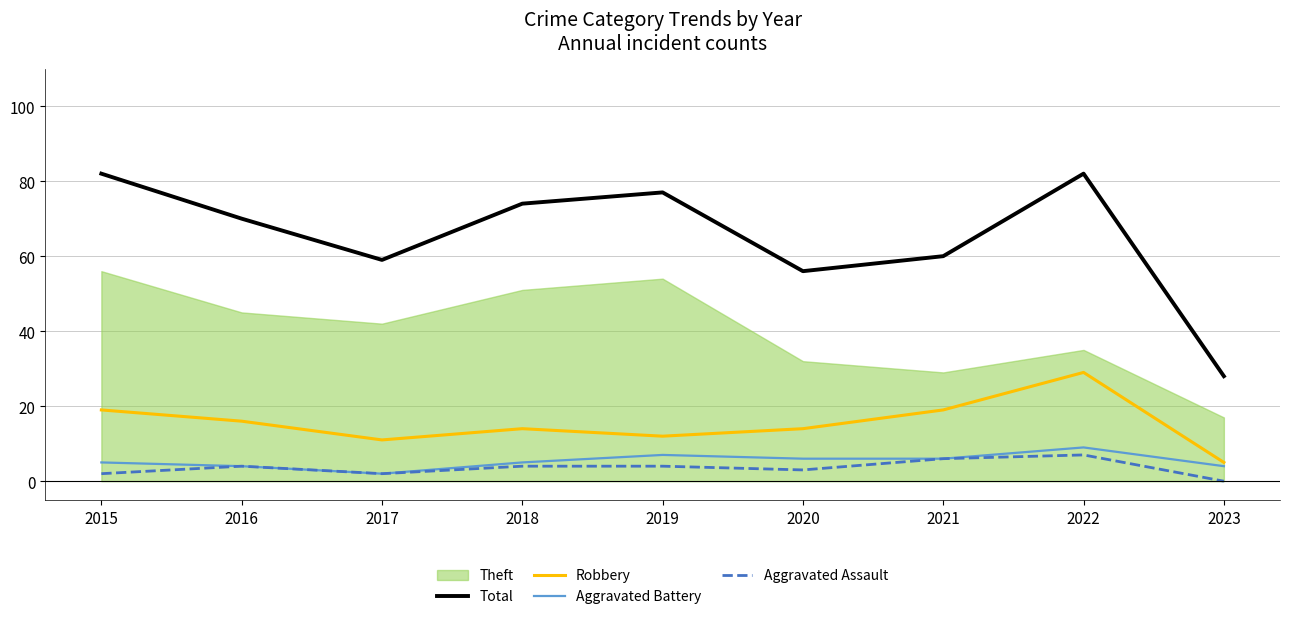

Which category has the lowest value in the Robbery series?

2023